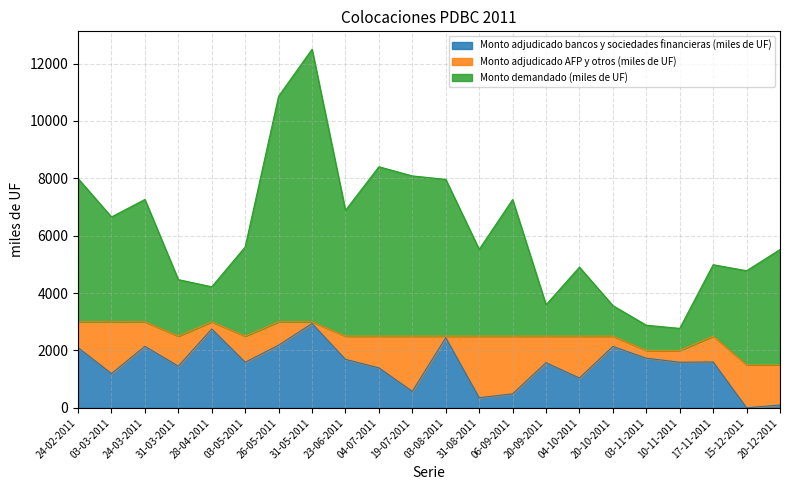

The value of Monto demandado (miles de UF) at 17-11-2011 is 1220. True or false?

False